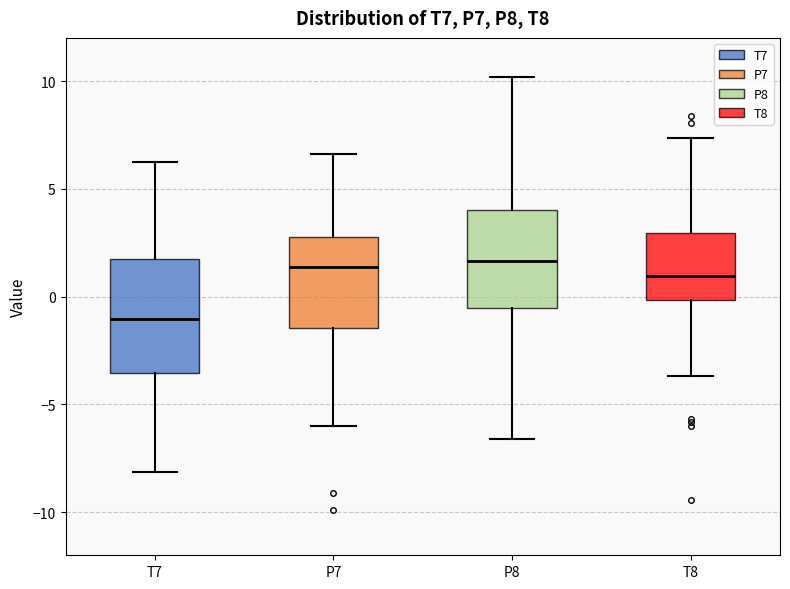

Where does the lower whisker of the box for P8 end on the y-axis? The values are not printed on the chart, so give them approximately, as read against the axis.

-6.5